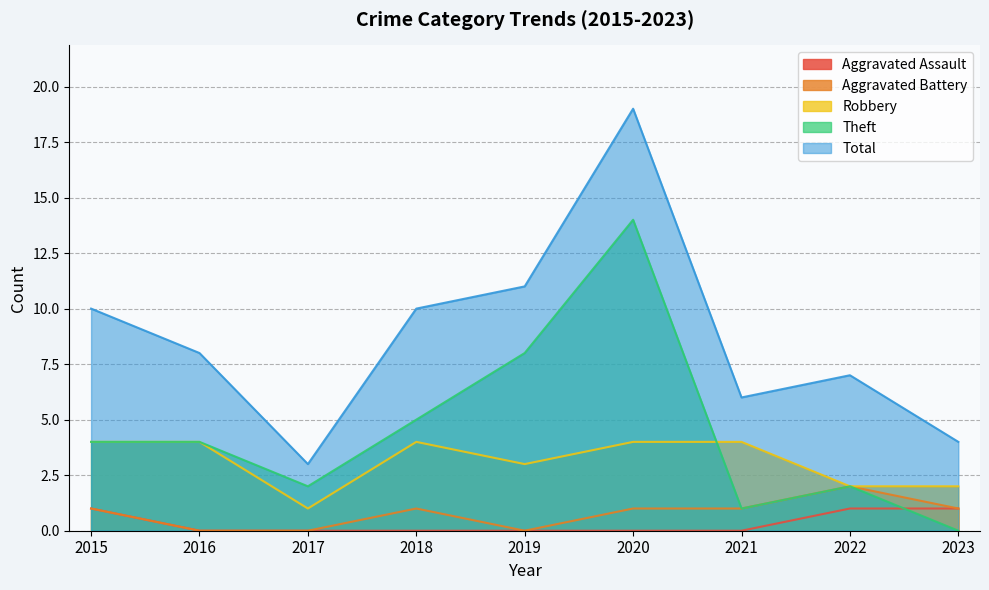

At how many categories does at least one series exceed 3?

8